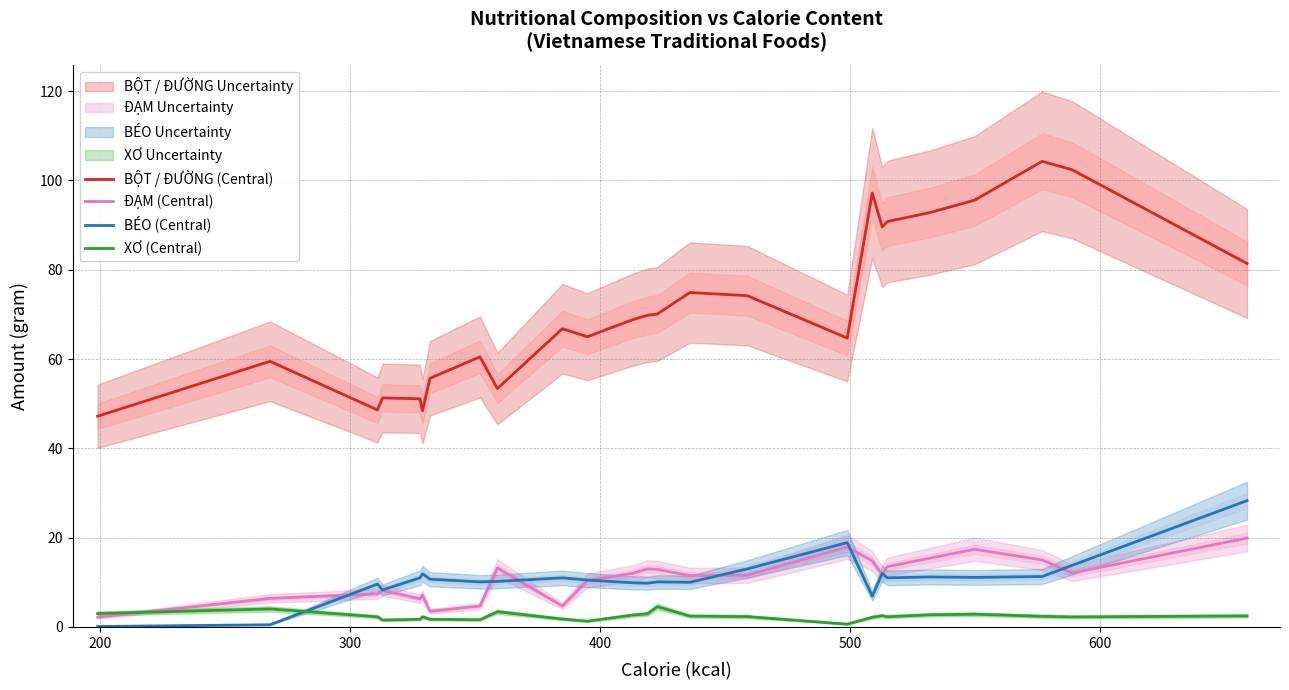

Is this an area chart (filled region under the line)?

No